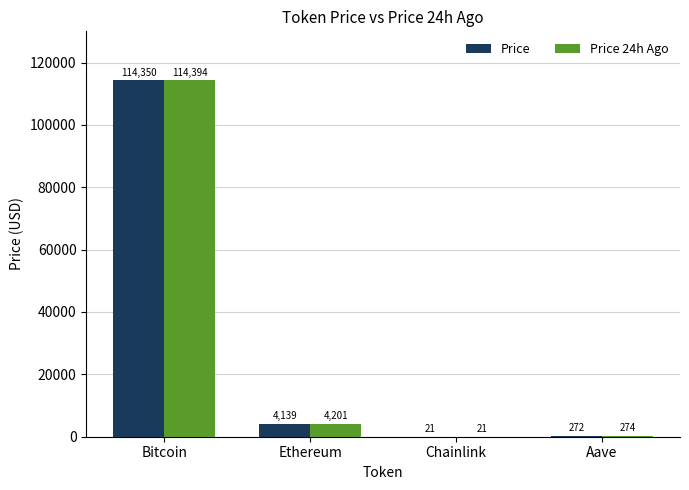

What is the highest value of the Price 24h Ago series?

114394.0